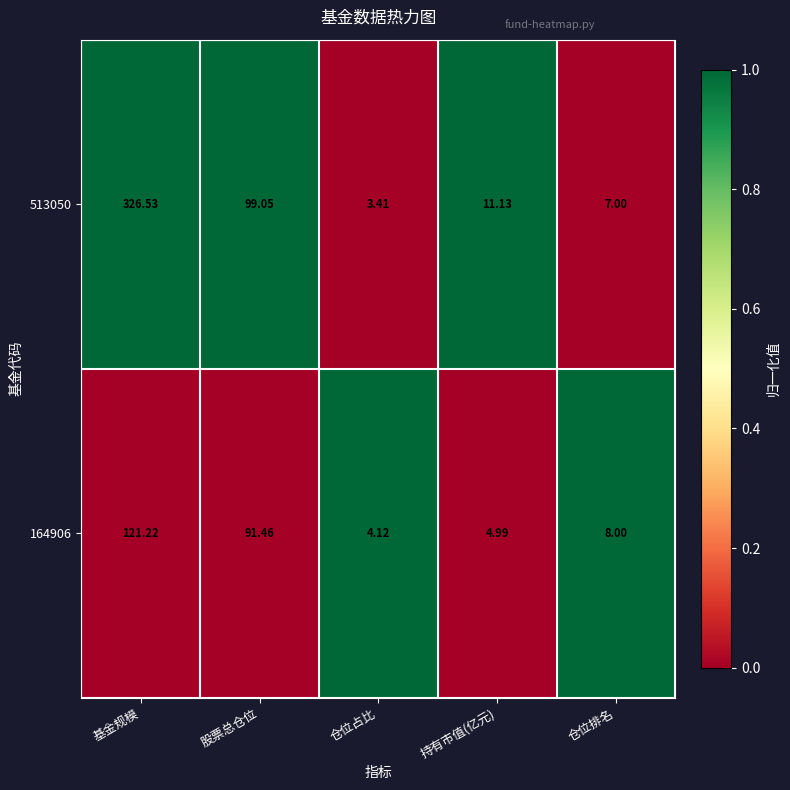

Where is 513050 nearest to the value 164?

股票总仓位